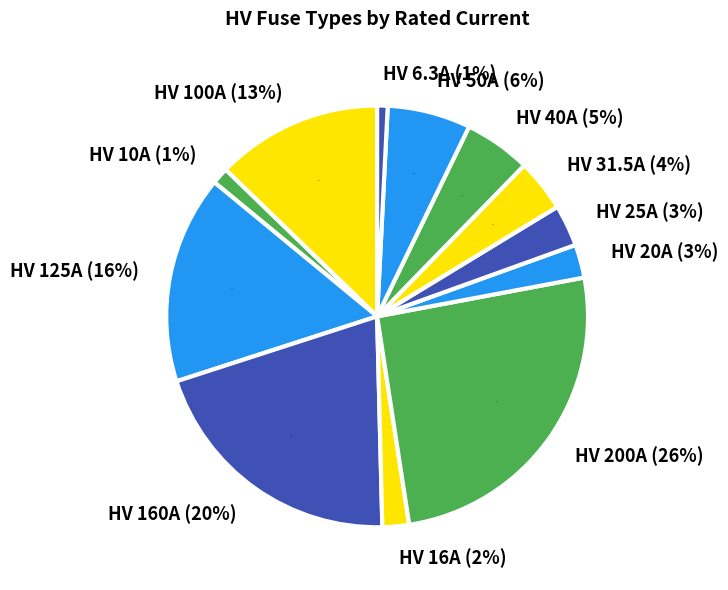

To the nearest percent, what percentage of the pie is HV 125A?

16%